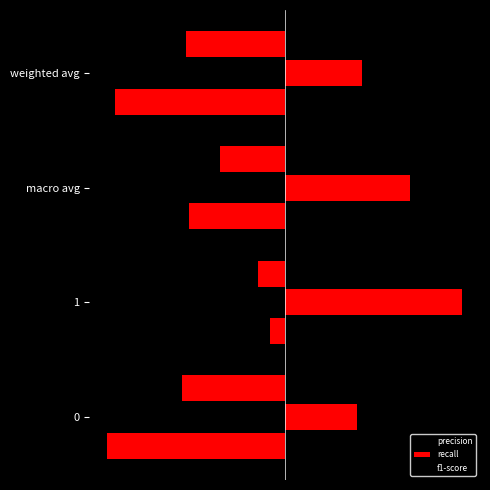

How many bars are there in each group?

3